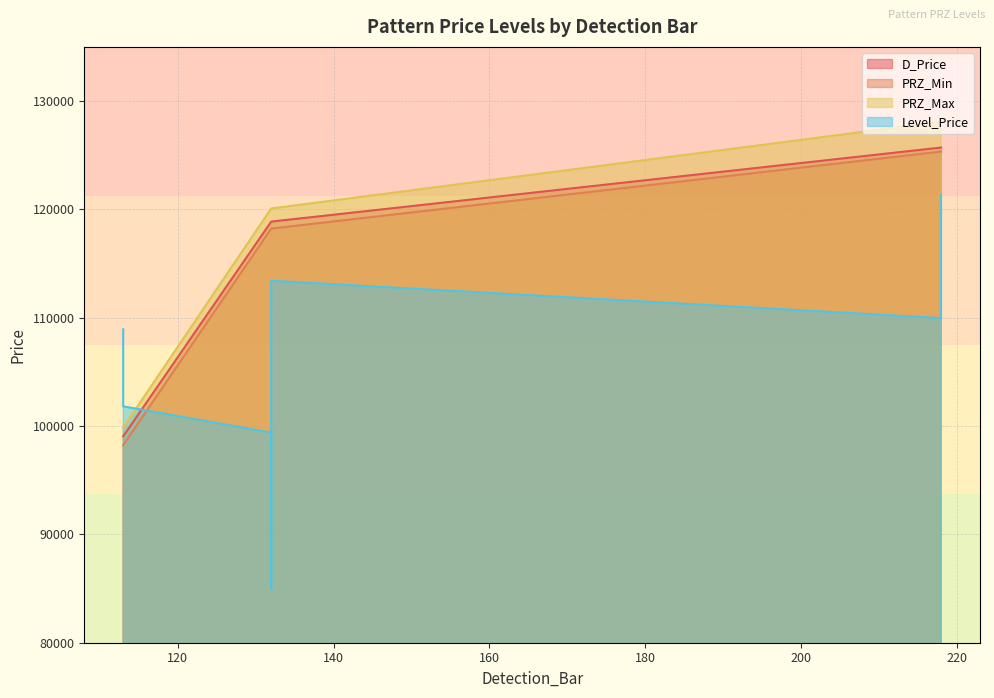

What is the difference between the highest and lowest values at 218?

18126.3